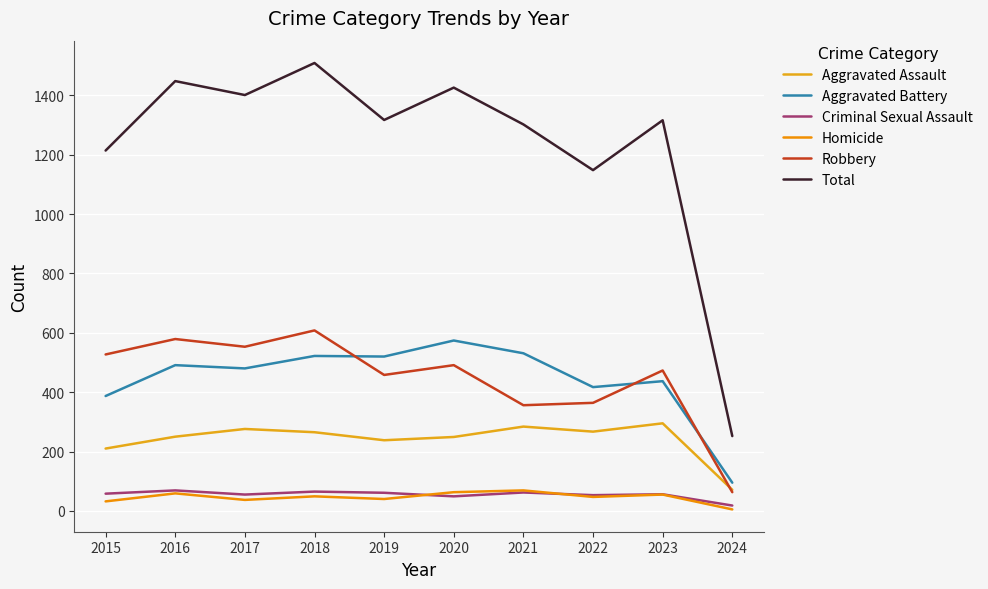

How many interior local peaks does the Total series have?

4